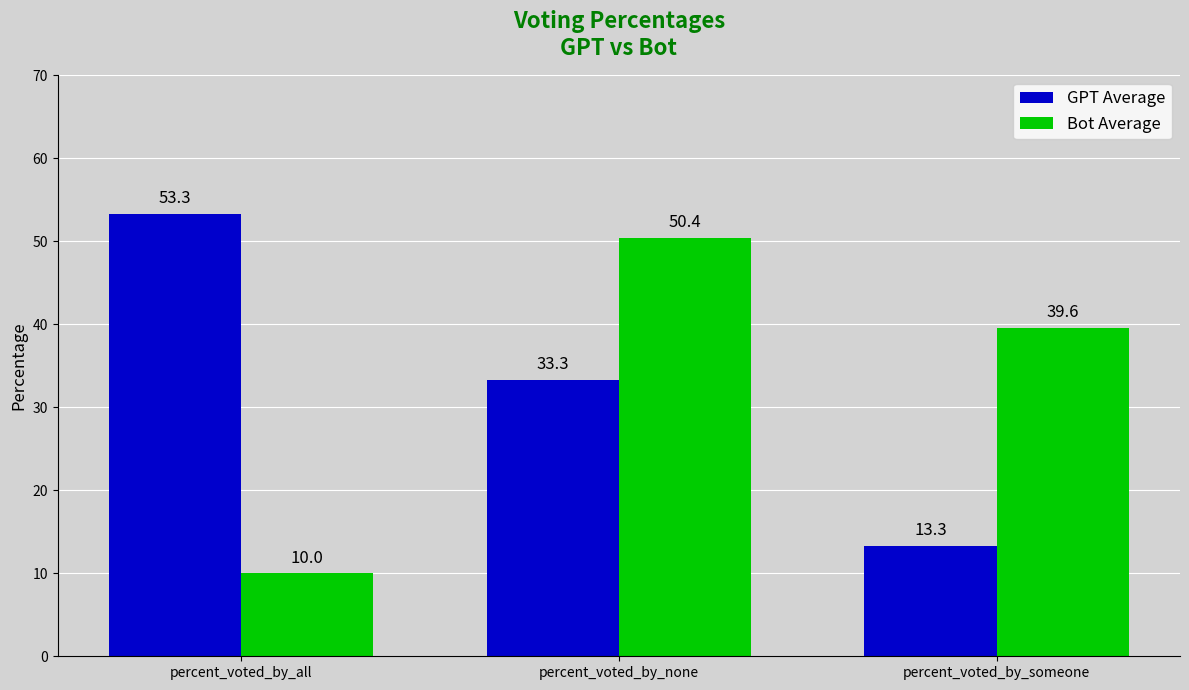

What is the label of the 3rd bar from the left?

percent_voted_by_someone